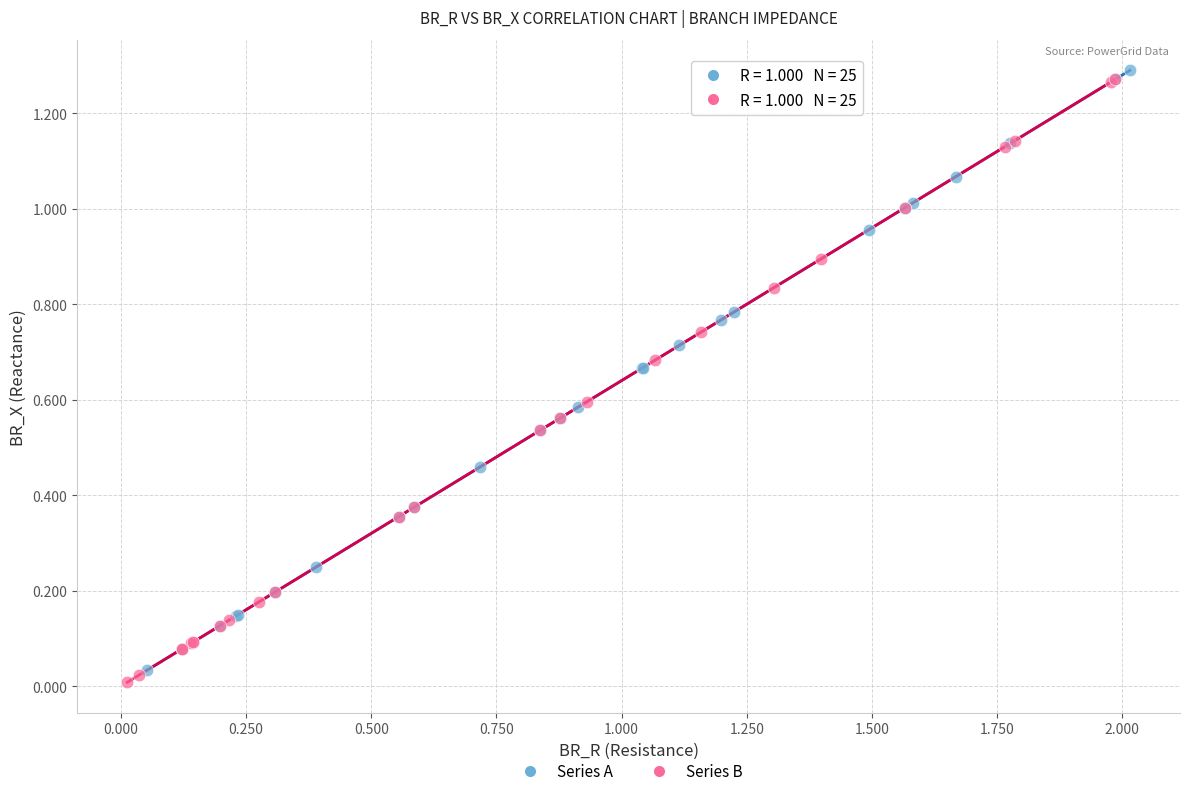

Which series contains the lowest Y value?

Series B